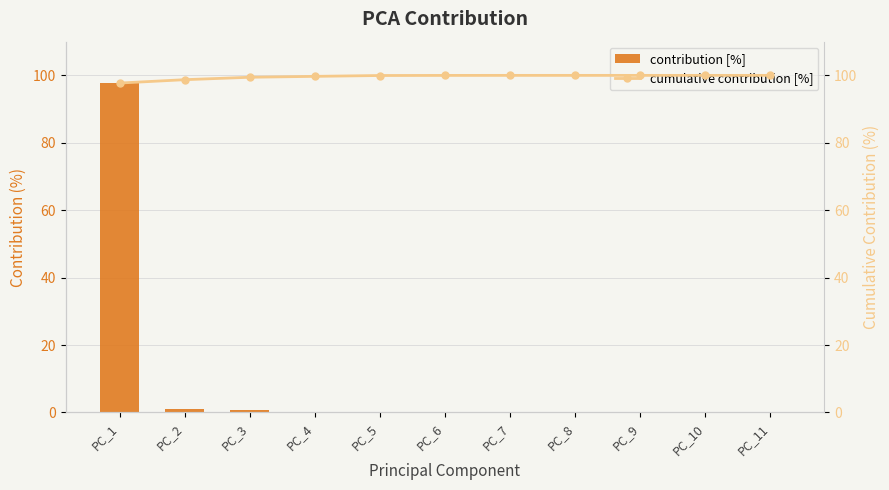

At which label is contribution [%] closest to 48?

PC_2